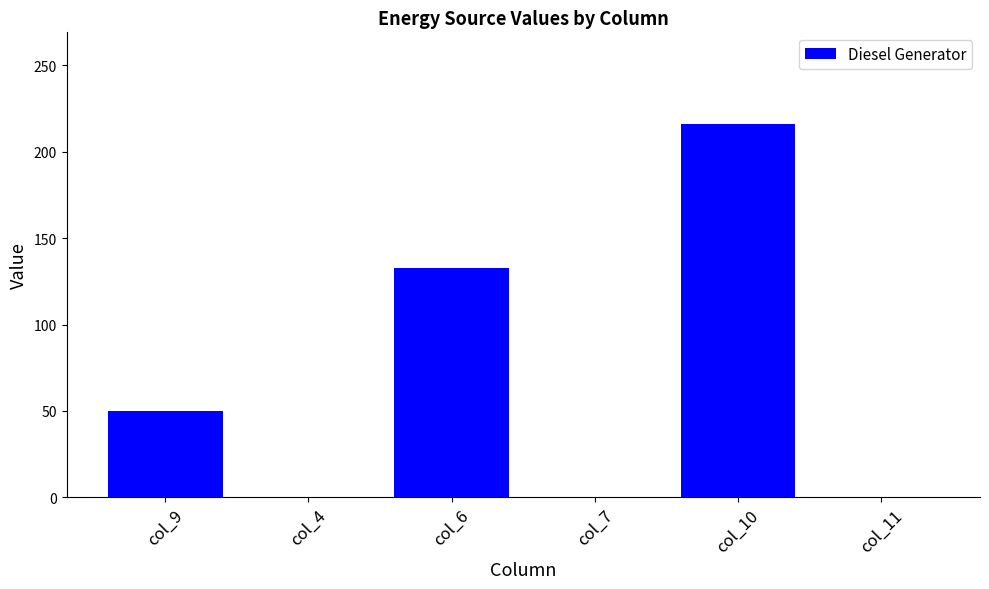

Is it true that the value at col_7 is -121?

False